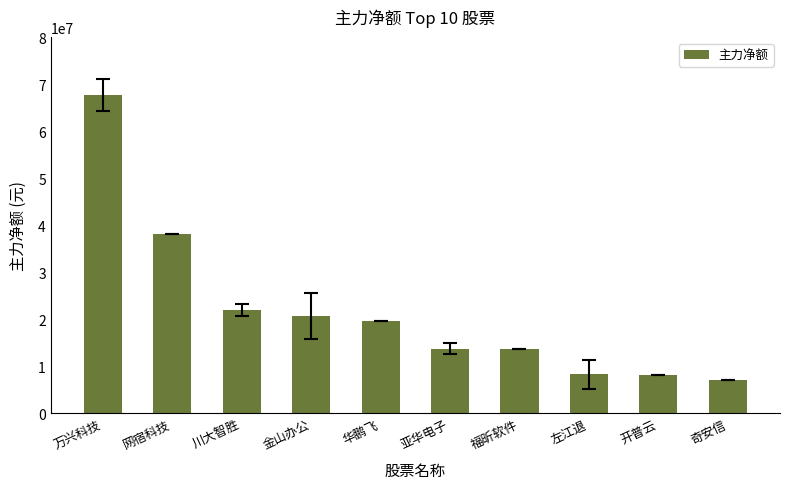

What is the value of the 1st bar from the left?

67682228